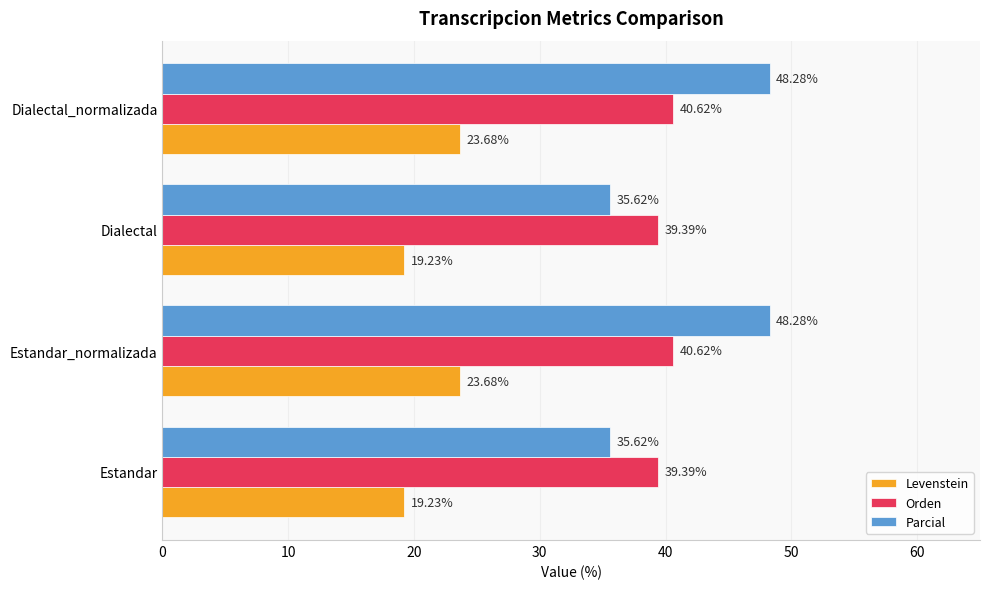

What is the highest value of the Parcial series?

48.3